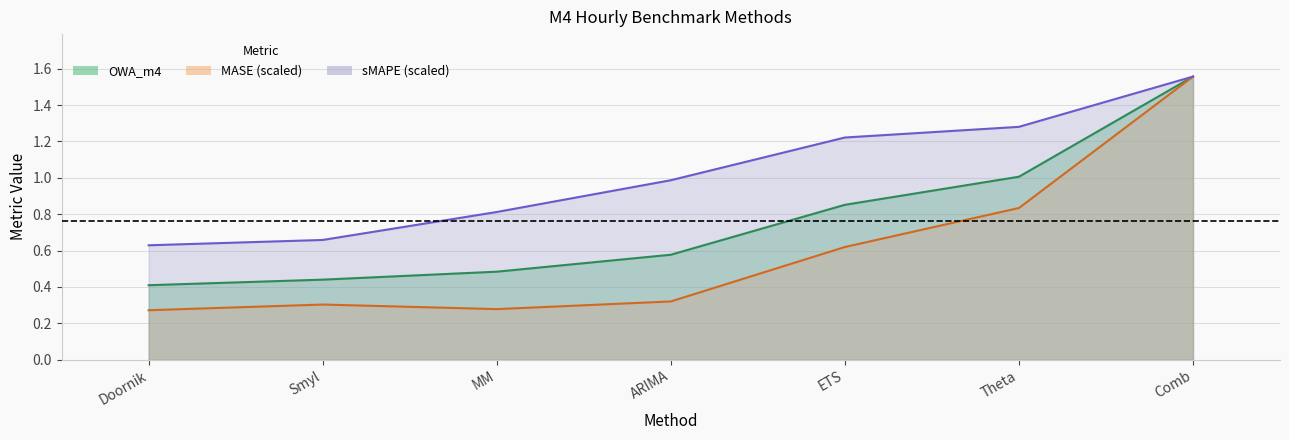

At which category is the sum across all series the highest?

Comb